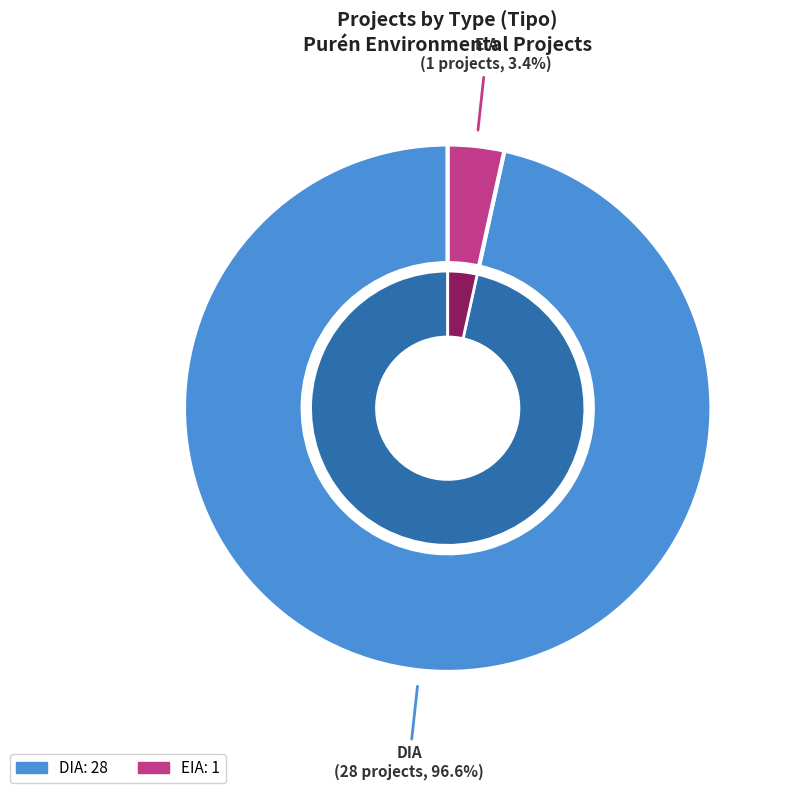

Between DIA and EIA, which is larger?

DIA